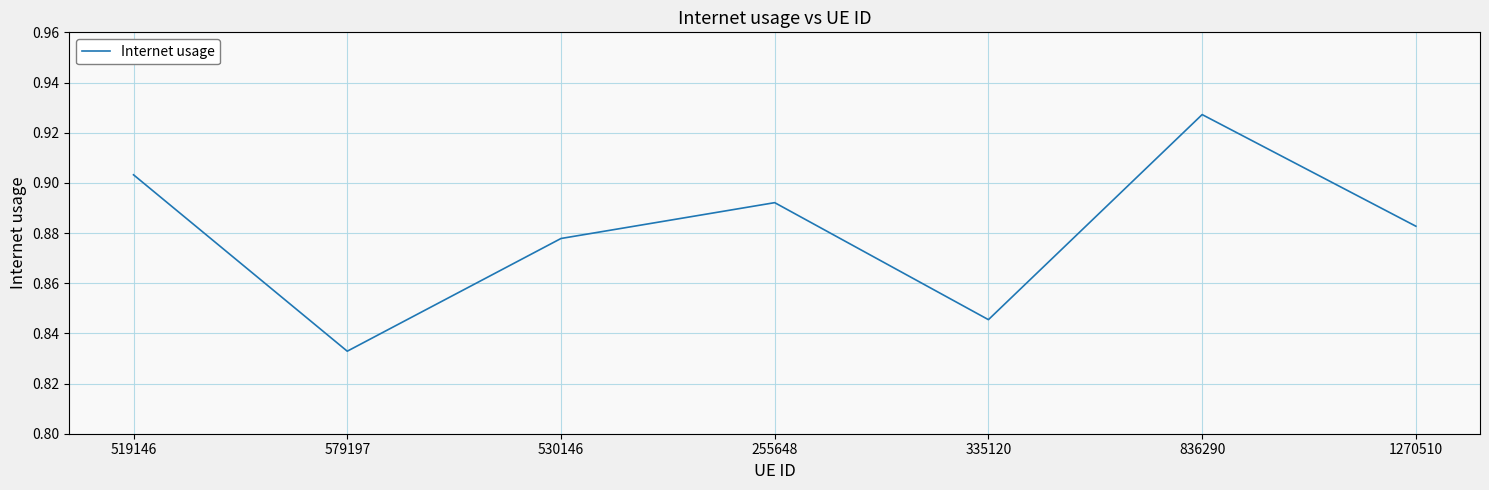

What is the sum of all values?

6.2